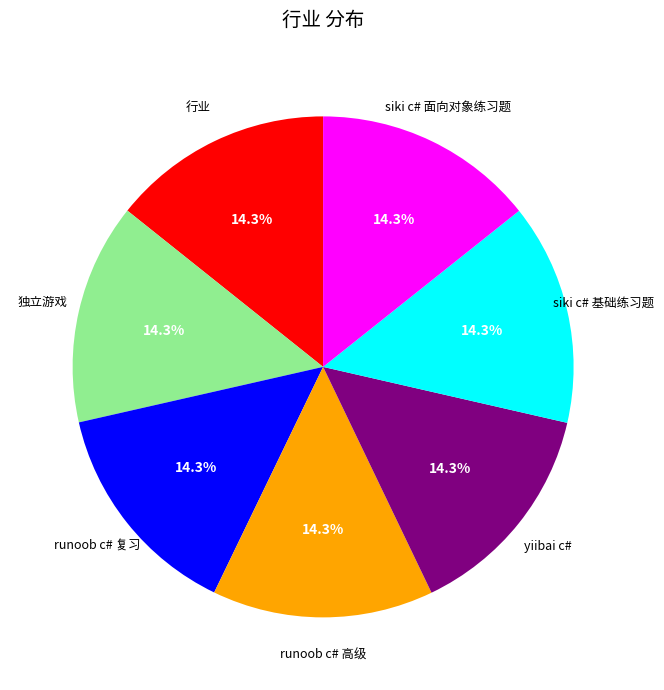

Is there a majority slice in this chart?

No